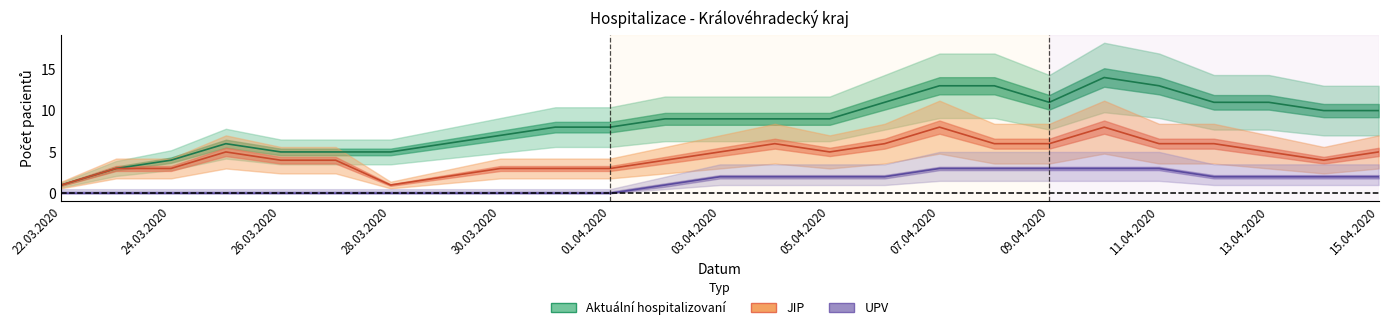

Which series has the widest spread of values?

Aktuální hospitalizovaní